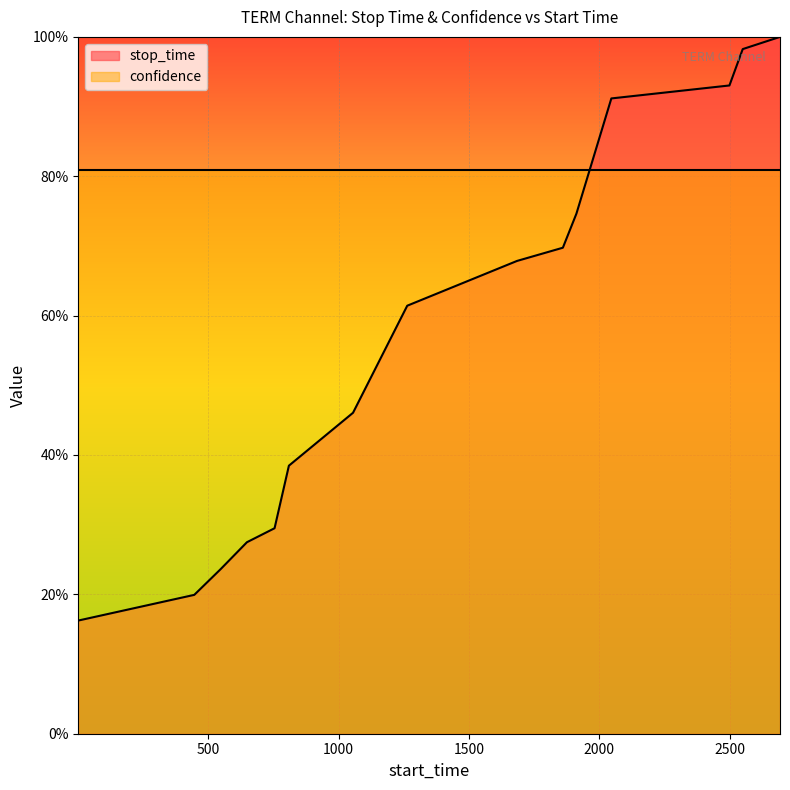

Does the chart display data point markers on the line(s)?

No